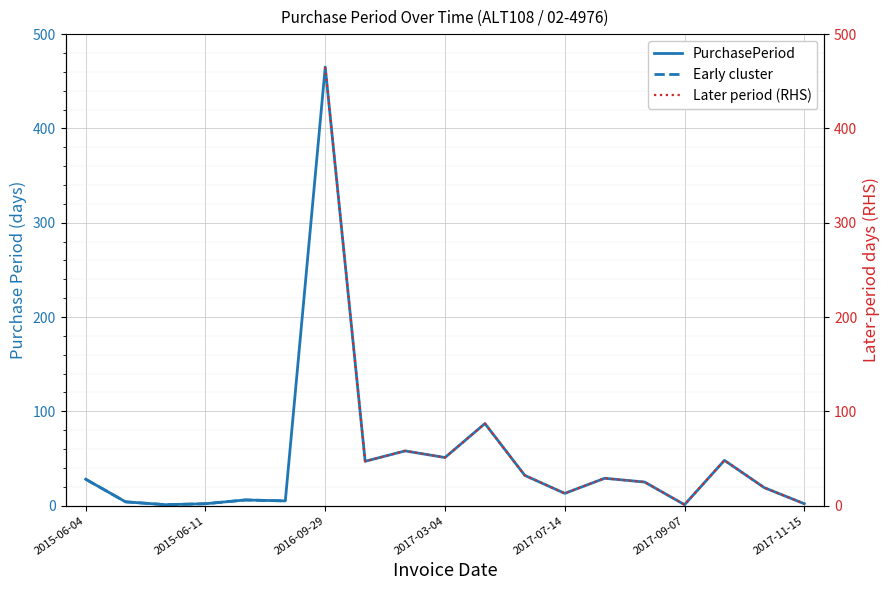

At which category does the data reach its first local valley?

2015-06-09